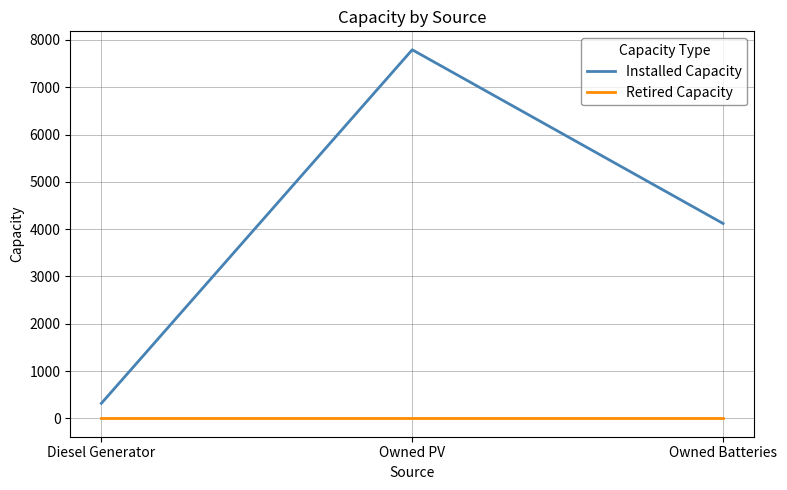

The value of Retired Capacity at Diesel Generator is 0. True or false?

True